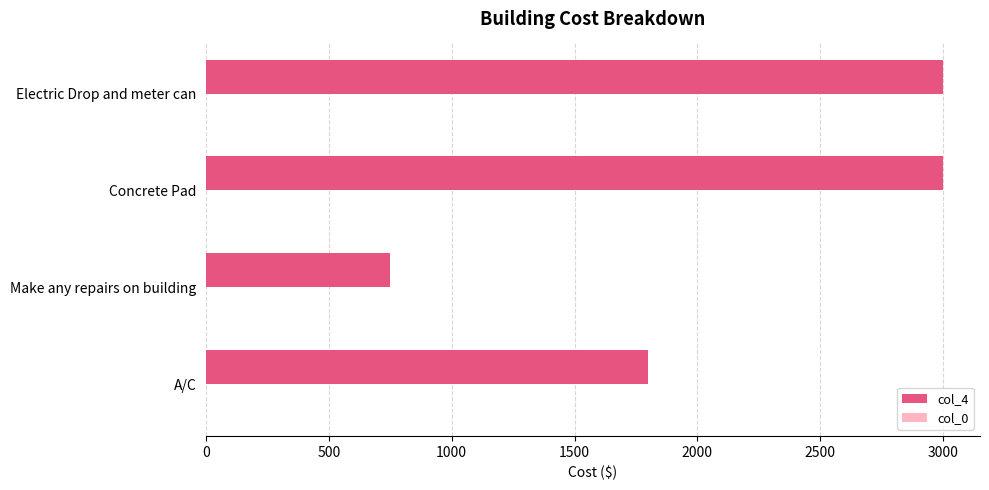

The col_4 series shows 3000 at Electric Drop and meter can. True or false?

True